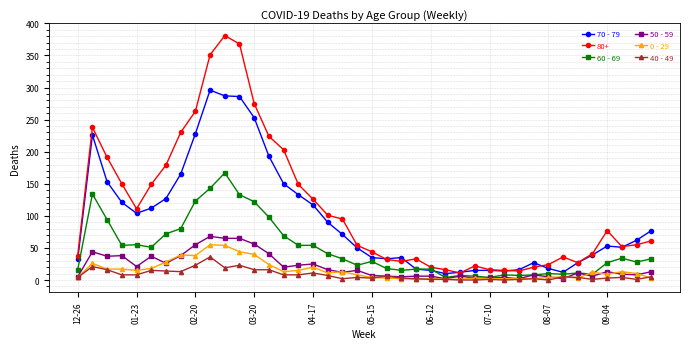

Which series has the largest total across all categories?

80+